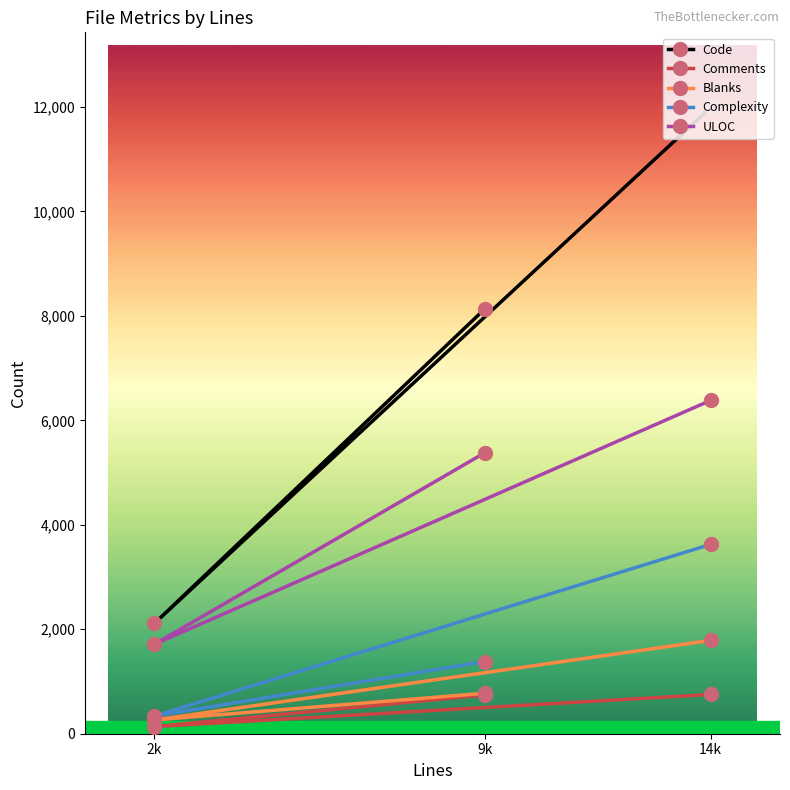

At which category is the sum across all series the highest?

14k